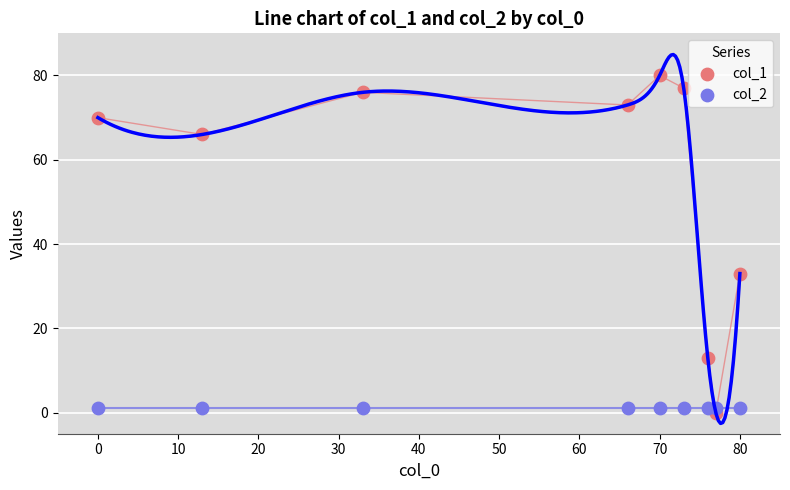

Which series reaches the maximum Y coordinate?

col_1